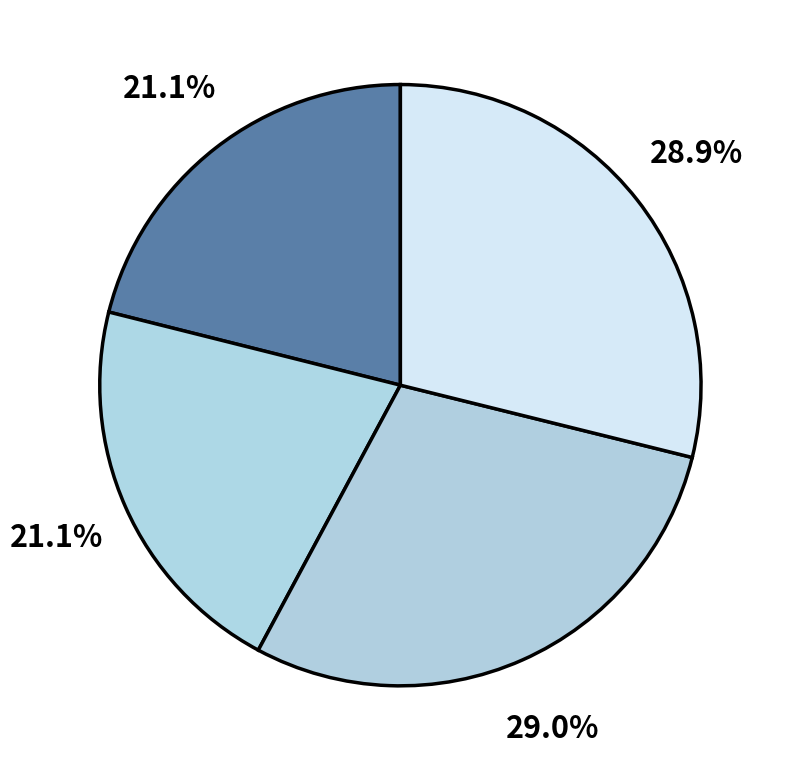

Count the number of slices in the pie.

4